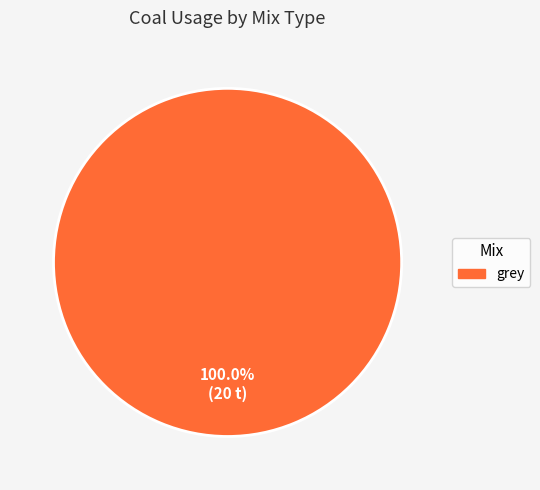

Is there any slice that represents more than half of the pie?

Yes